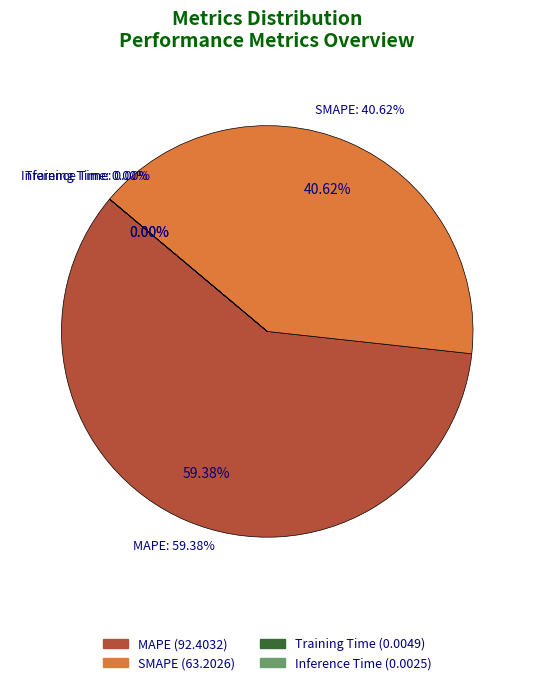

The SMAPE slice represents 41% of the pie. True or false?

True